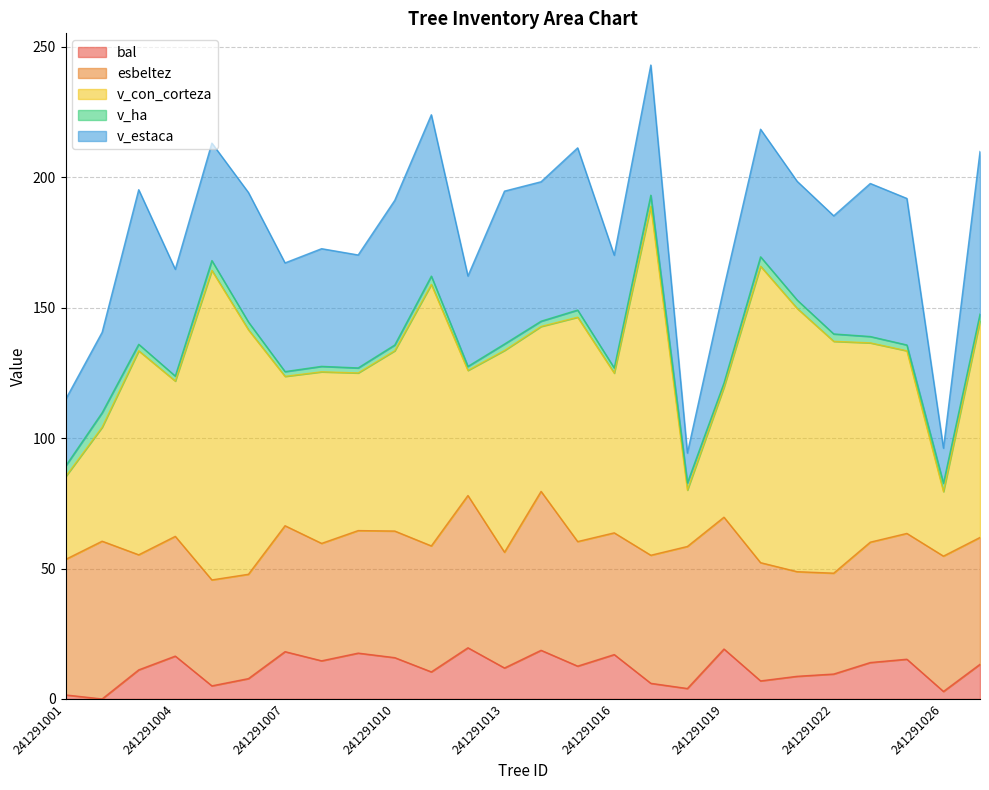

Read the v_con_corteza value at 241291016.

61.2